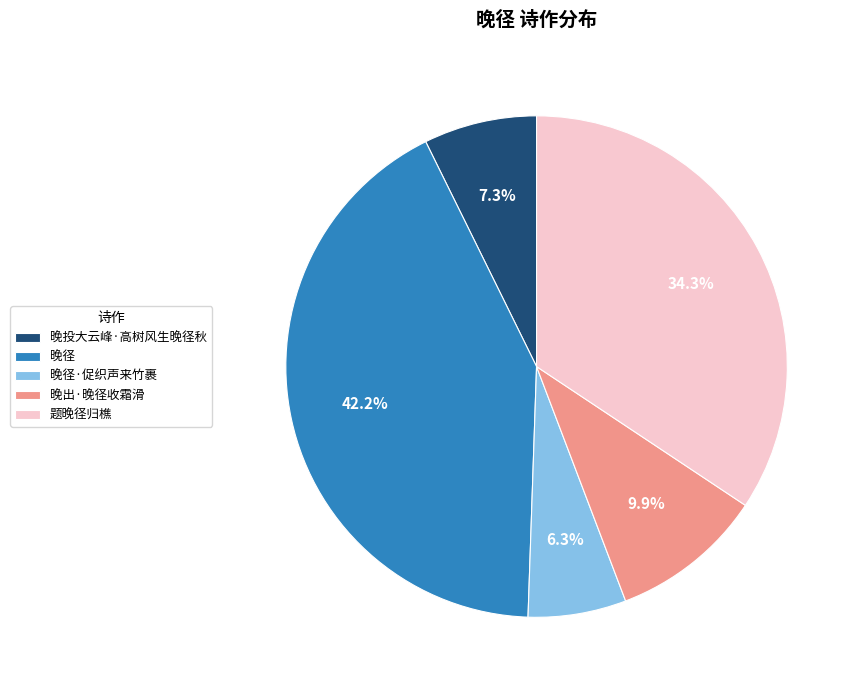

Rank the categories by value from lowest to highest.

晚径·促织声来竹裹, 晚投大云峰·高树风生晚径秋, 晚出·晚径收霜滑, 题晚径归樵, 晚径